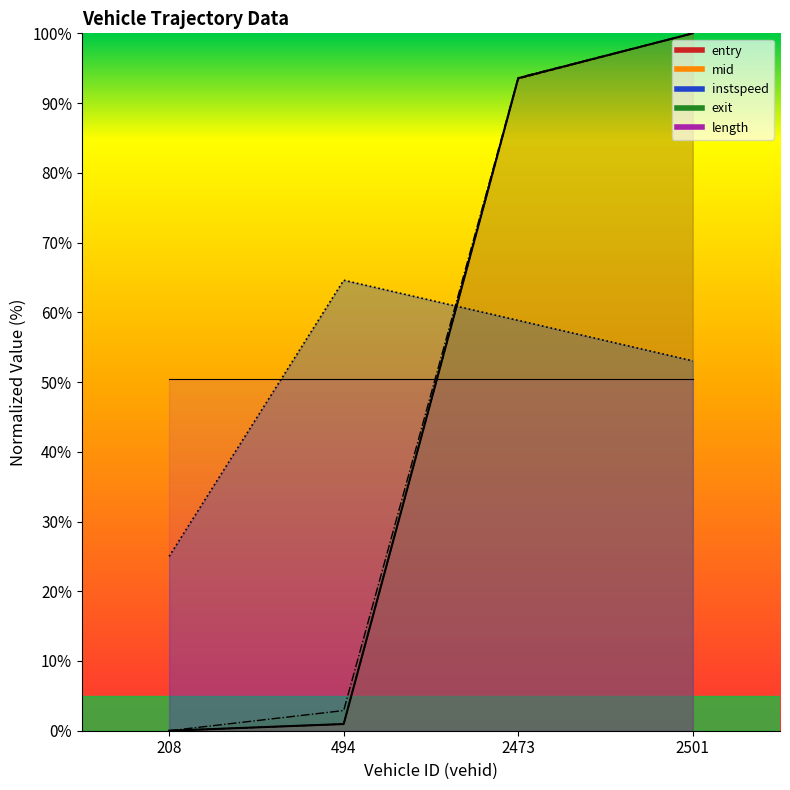

What is the value of the exit point at the 3rd from the left?

93.6